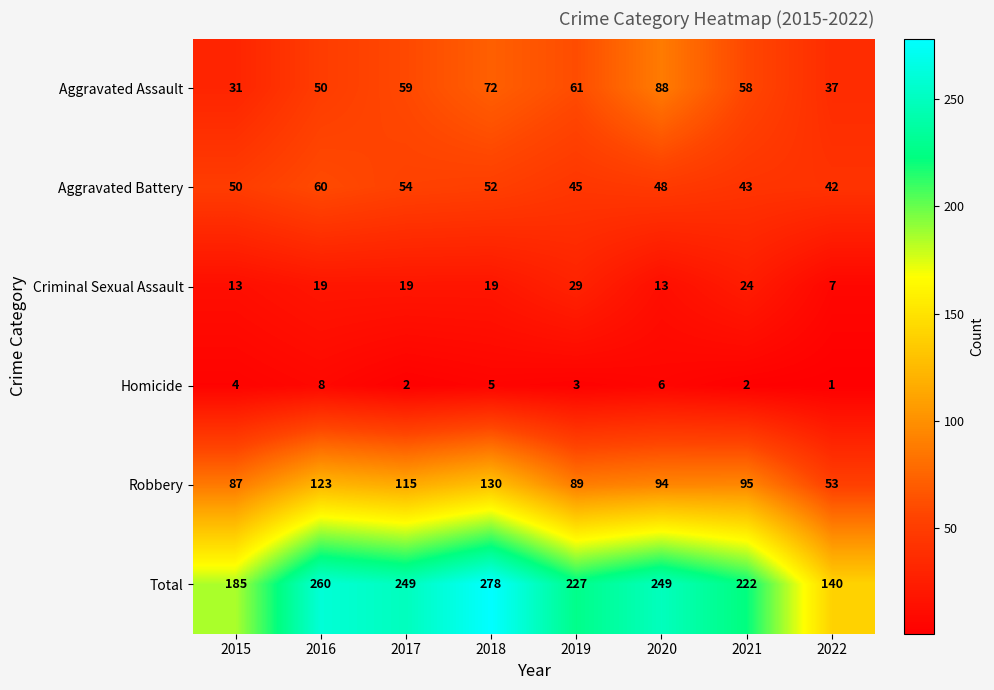

What is the average value of the Criminal Sexual Assault series?

18